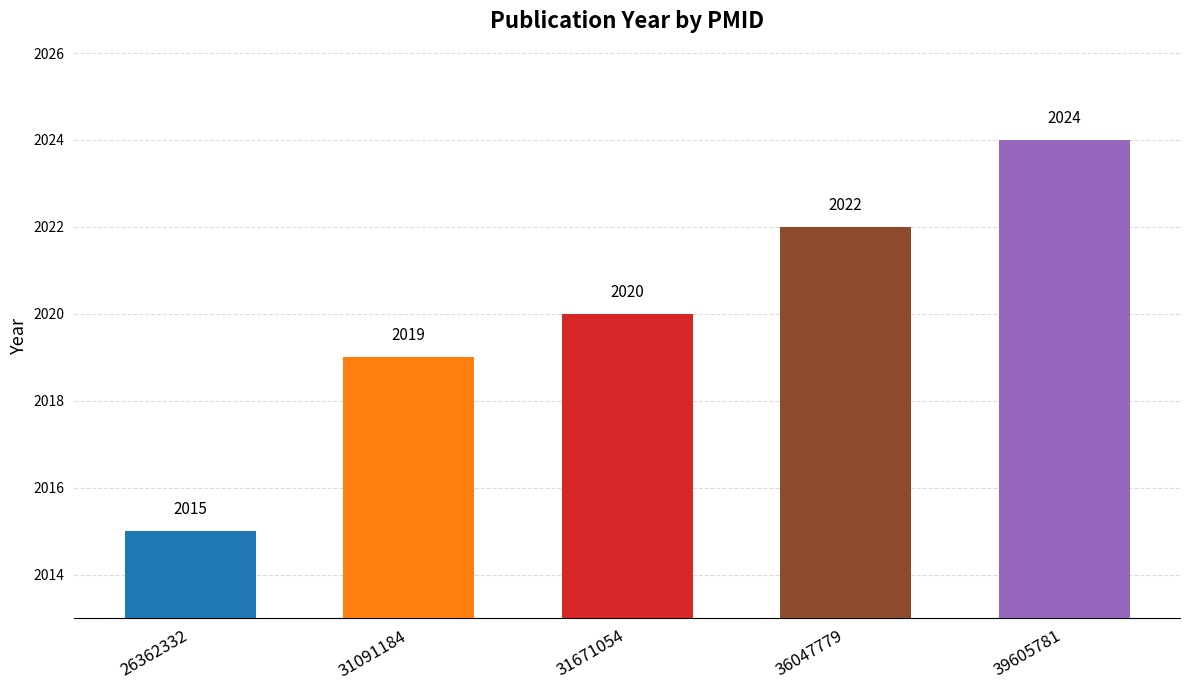

How many values are between 2019 and 2022?

3